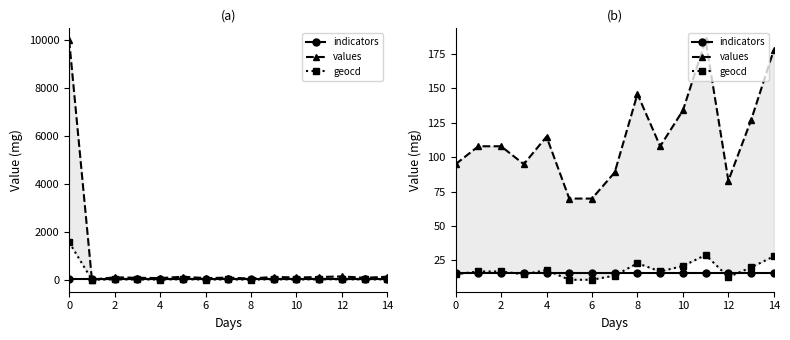

What is the minimum value for values?

70.0